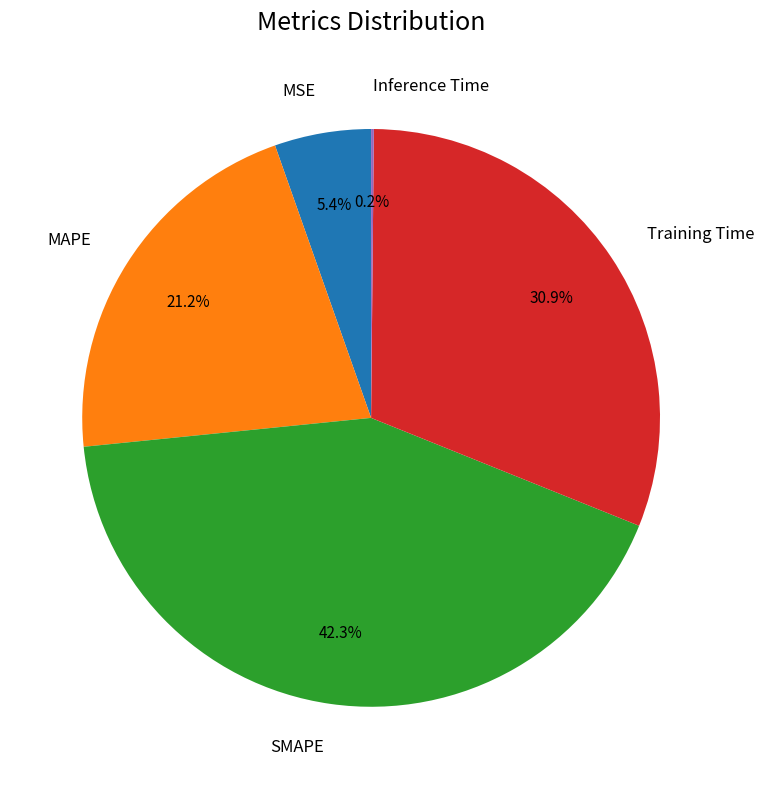

To the nearest percent, what portion does MSE represent?

5%